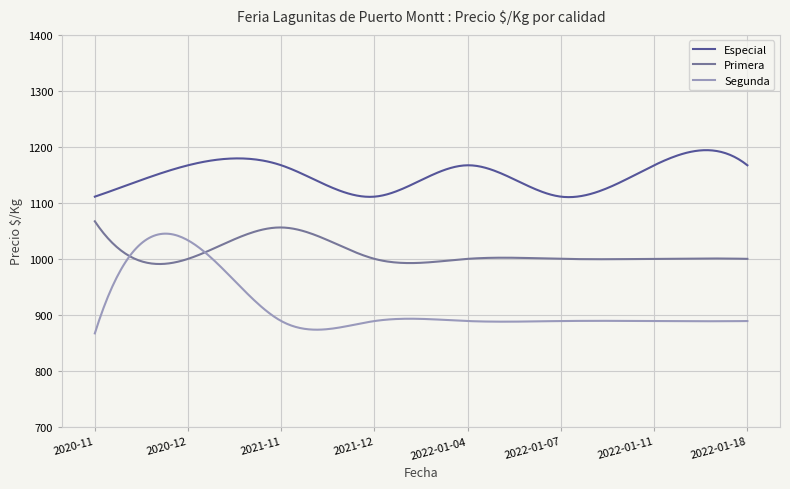

List the series in order of their overall mean, highest first.

Especial, Primera, Segunda